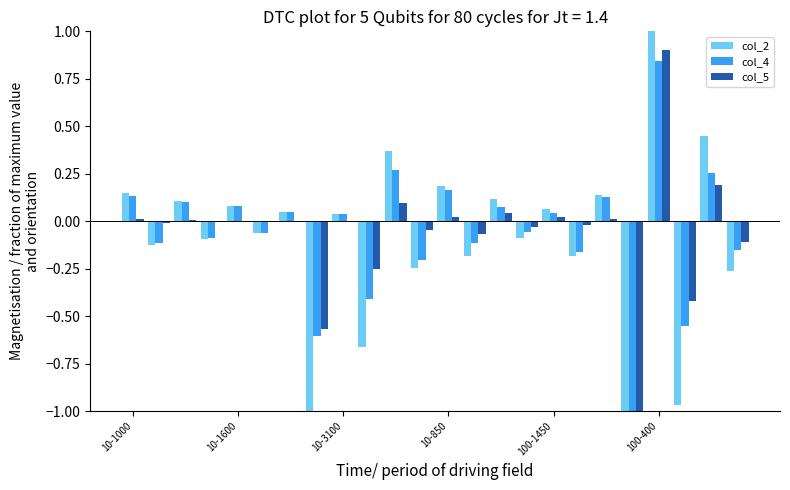

What is the minimum value for col_2?

-2.8